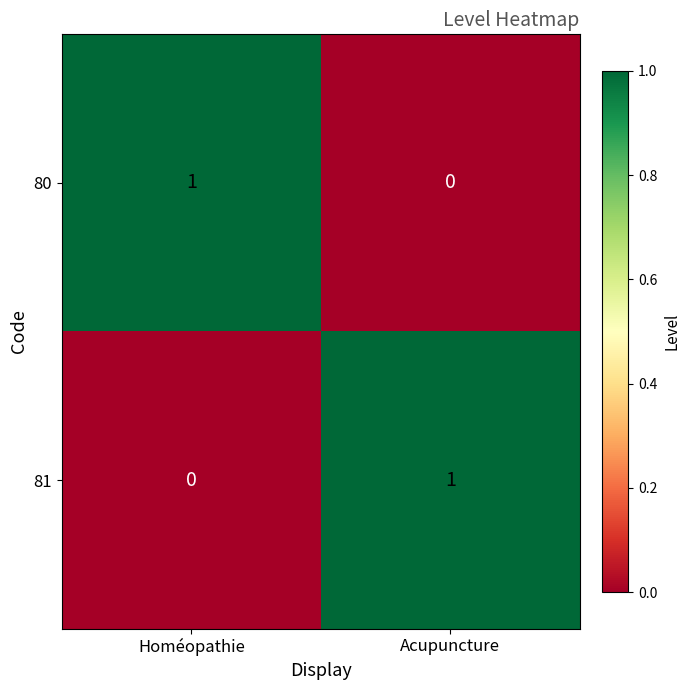

How many categories are shown in the chart?

2